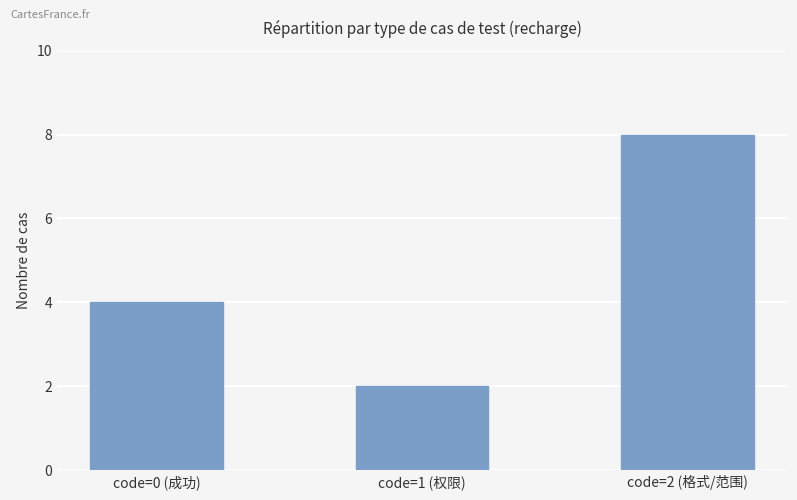

How many bars are there in total?

3